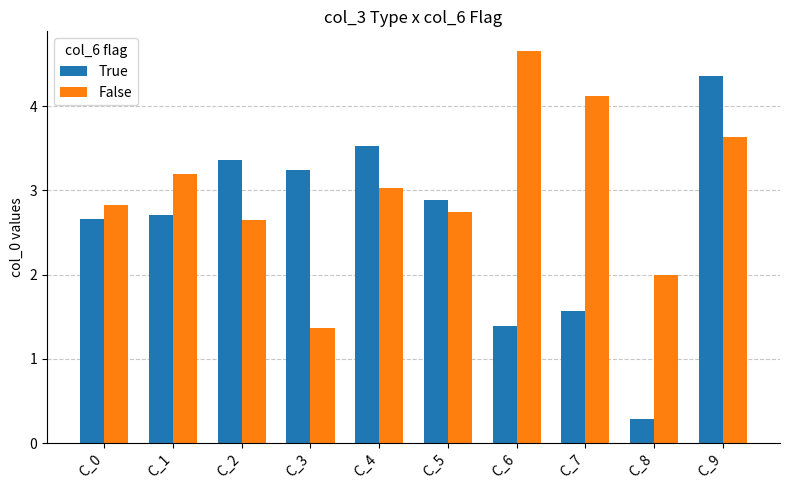

Does the chart contain any negative values?

No